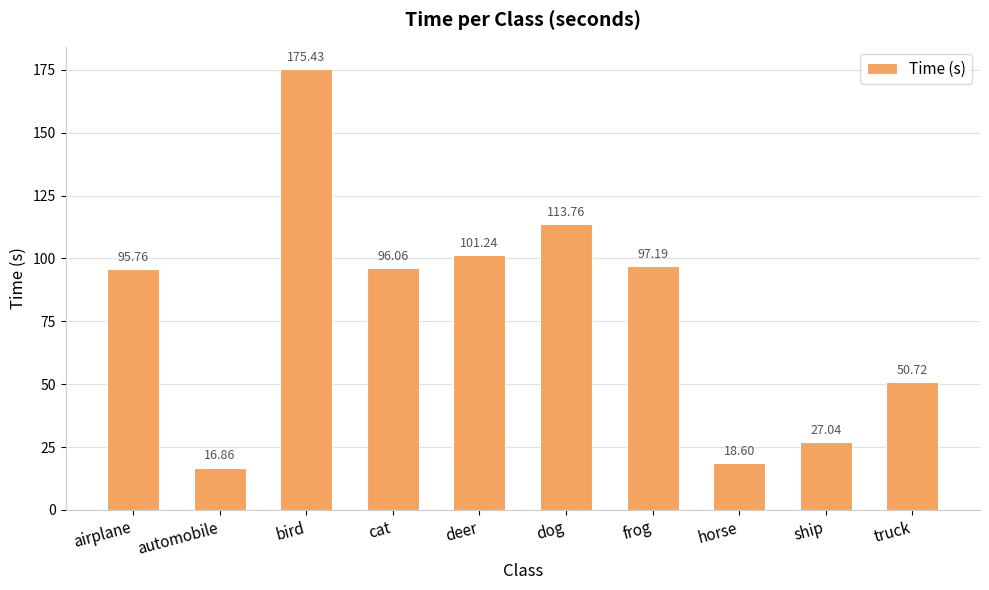

What is the difference between the values at truck and ship?

23.7